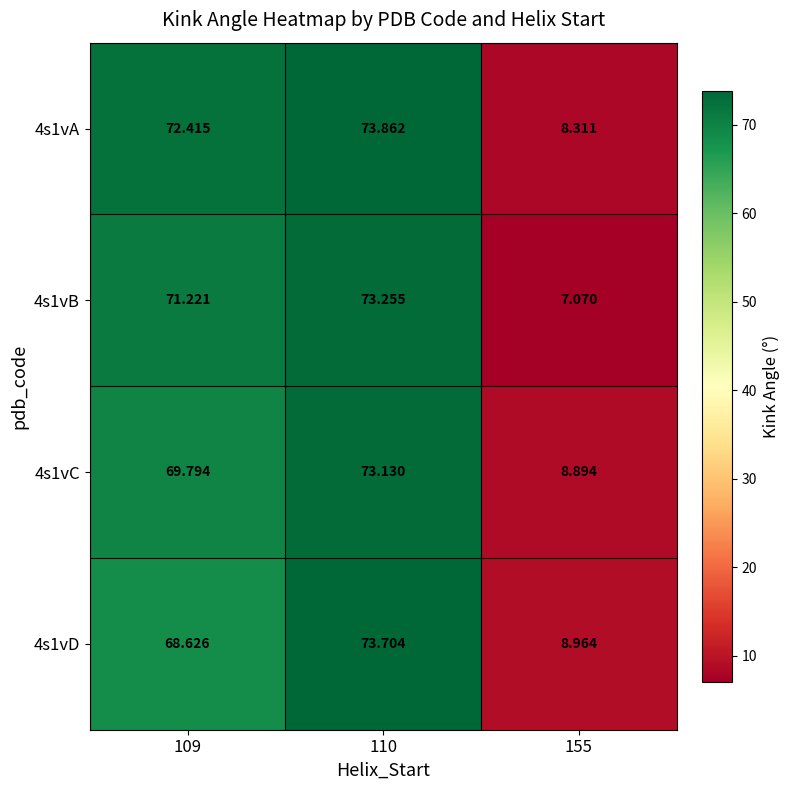

Is the value of 4s1vB at 109 greater than the value of 4s1vD at 155?

Yes